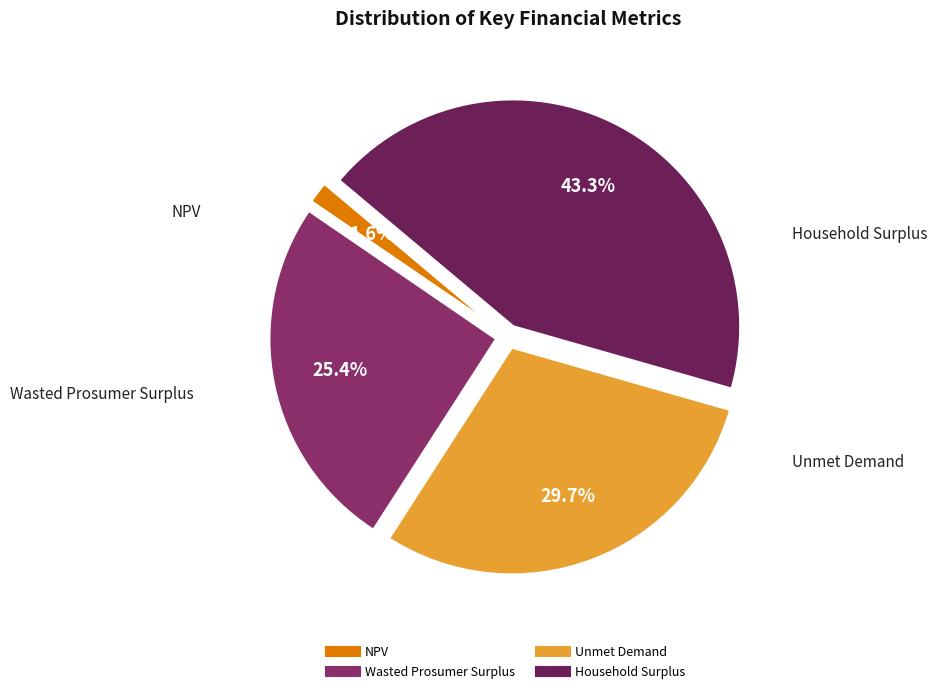

To the nearest percent, what is the combined percentage of NPV and Household Surplus?

45%